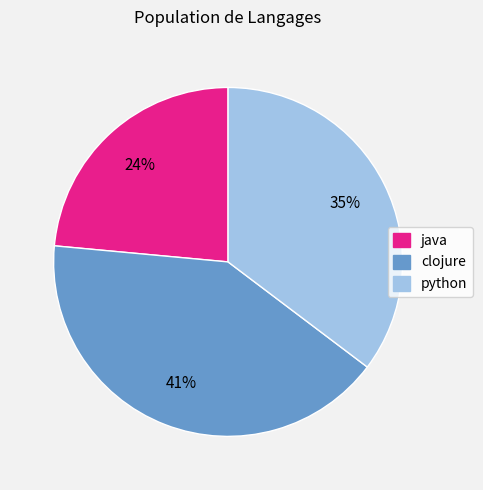

Rank the categories by value from lowest to highest.

java, python, clojure